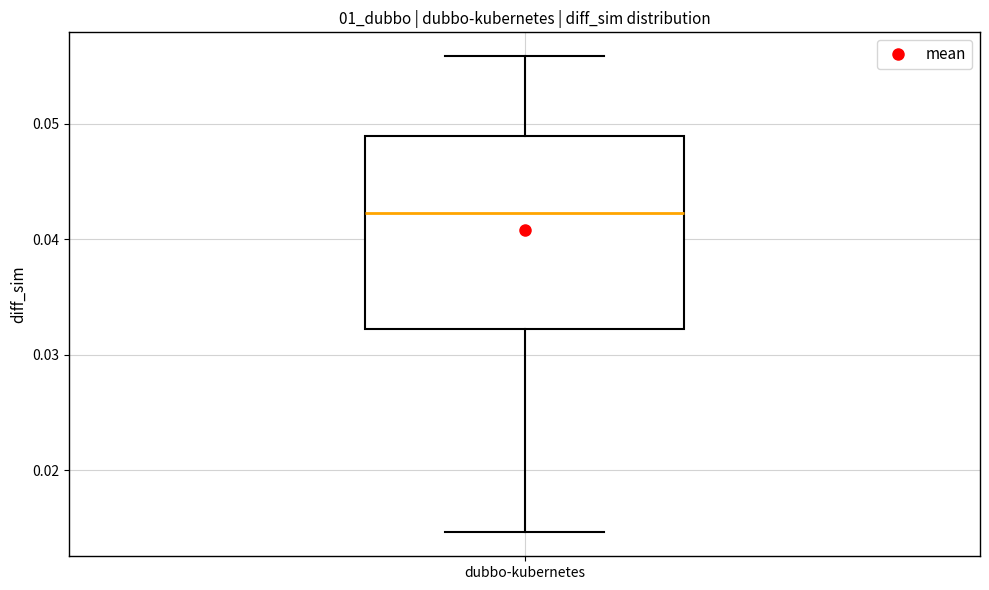

Read this box plot against the y-axis: the position of the median line, the range covered by the box, and the ends of both whiskers. The values are not printed on the chart, so give them approximately, as read against the axis.

median 0.042, box 0.032 to 0.049, whiskers 0.015 to 0.056